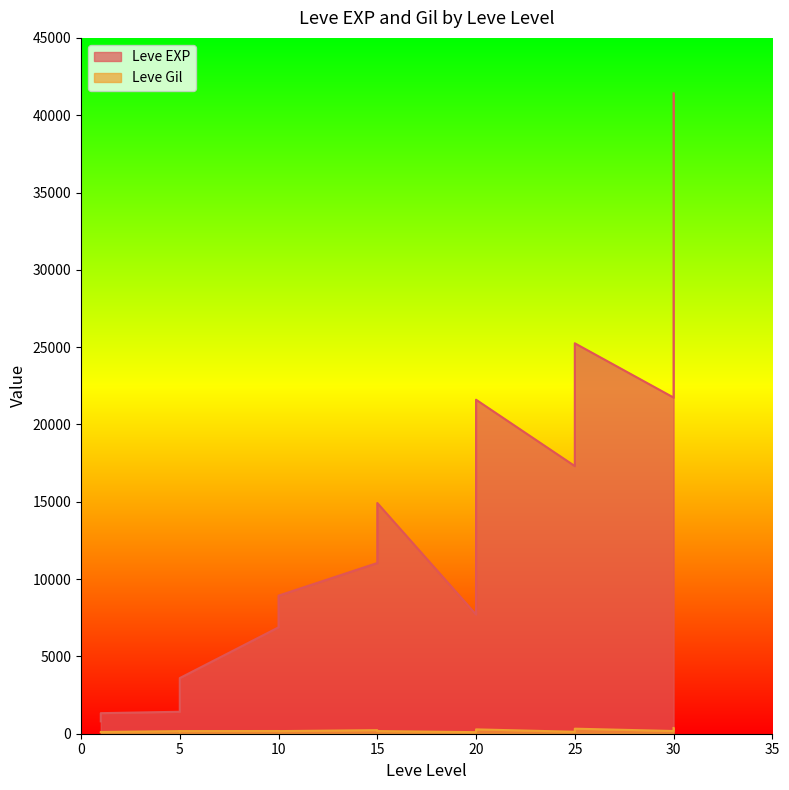

What is the difference between the second highest and second lowest values in the Leve Gil series?

225